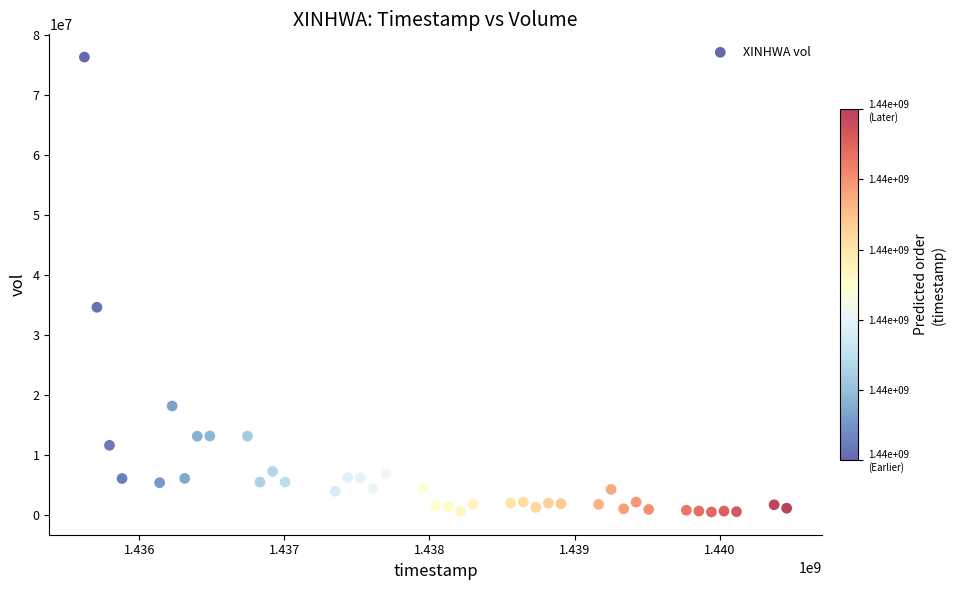

What is the range of Y values (max minus min)?

75838200